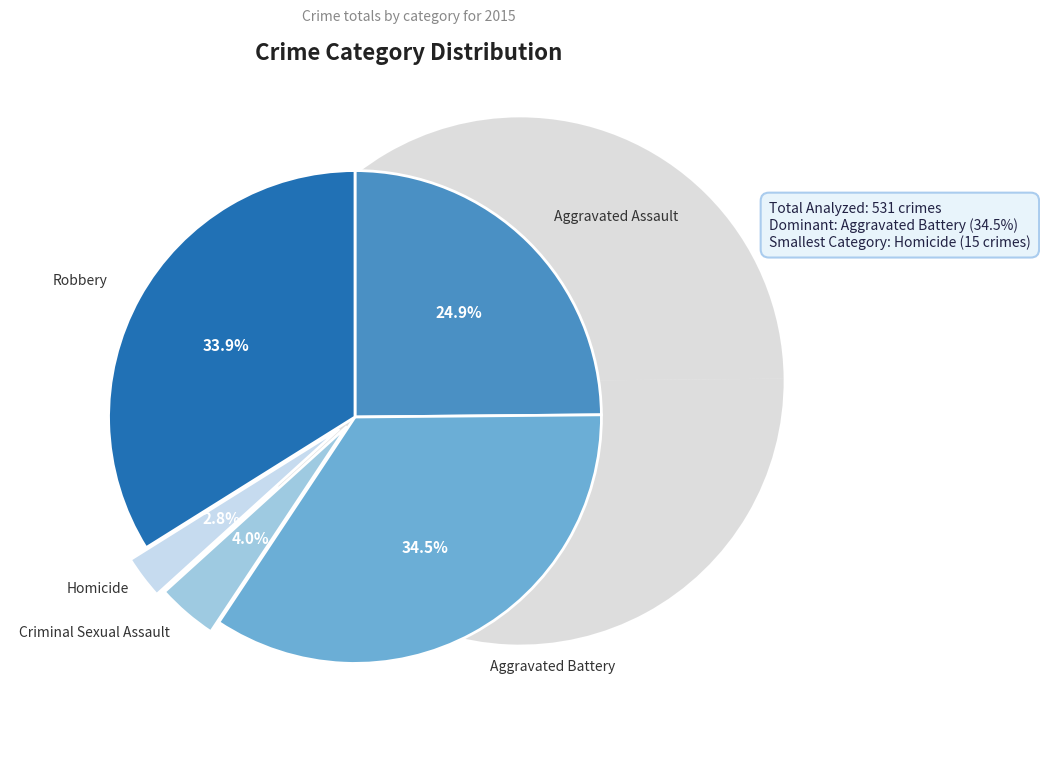

Which has a higher value, Robbery or Criminal Sexual Assault?

Robbery